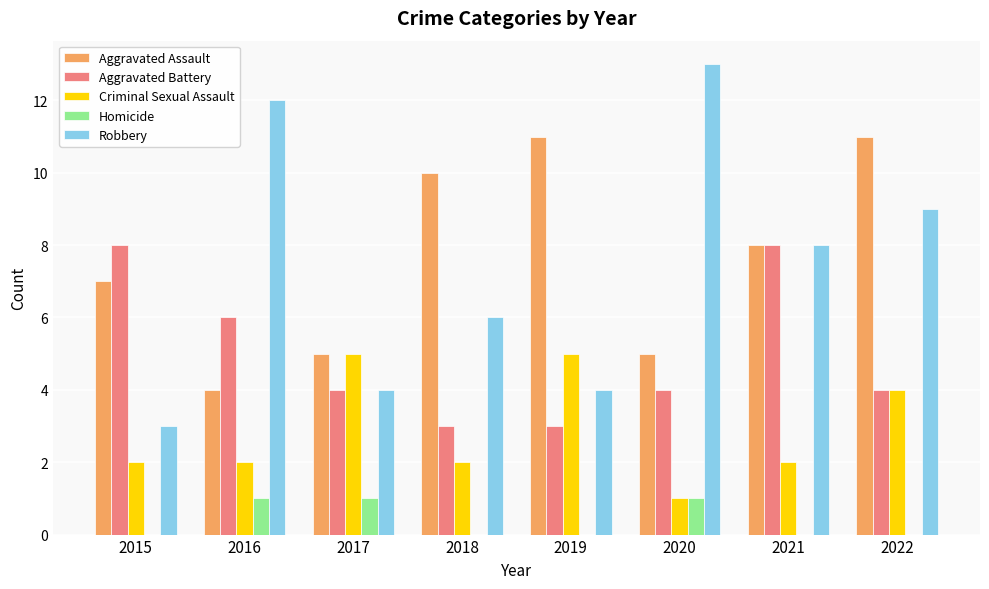

The value of Aggravated Battery at 2015 is 8. True or false?

True